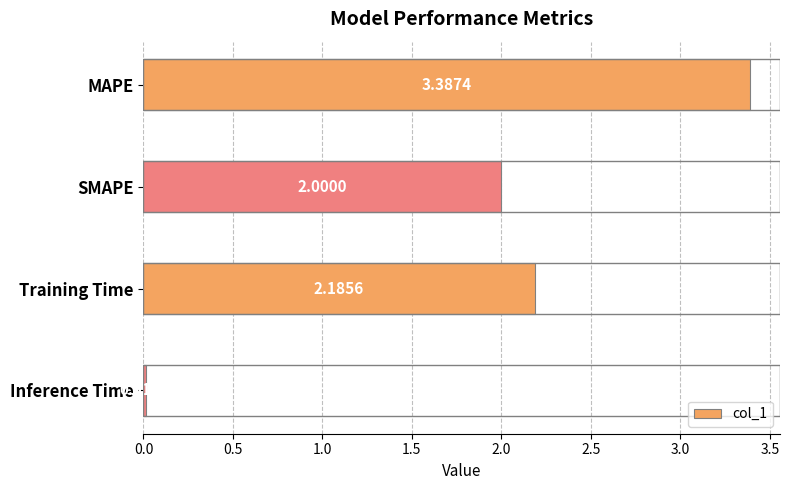

What is the sum of the values at SMAPE and Training Time?

4.2